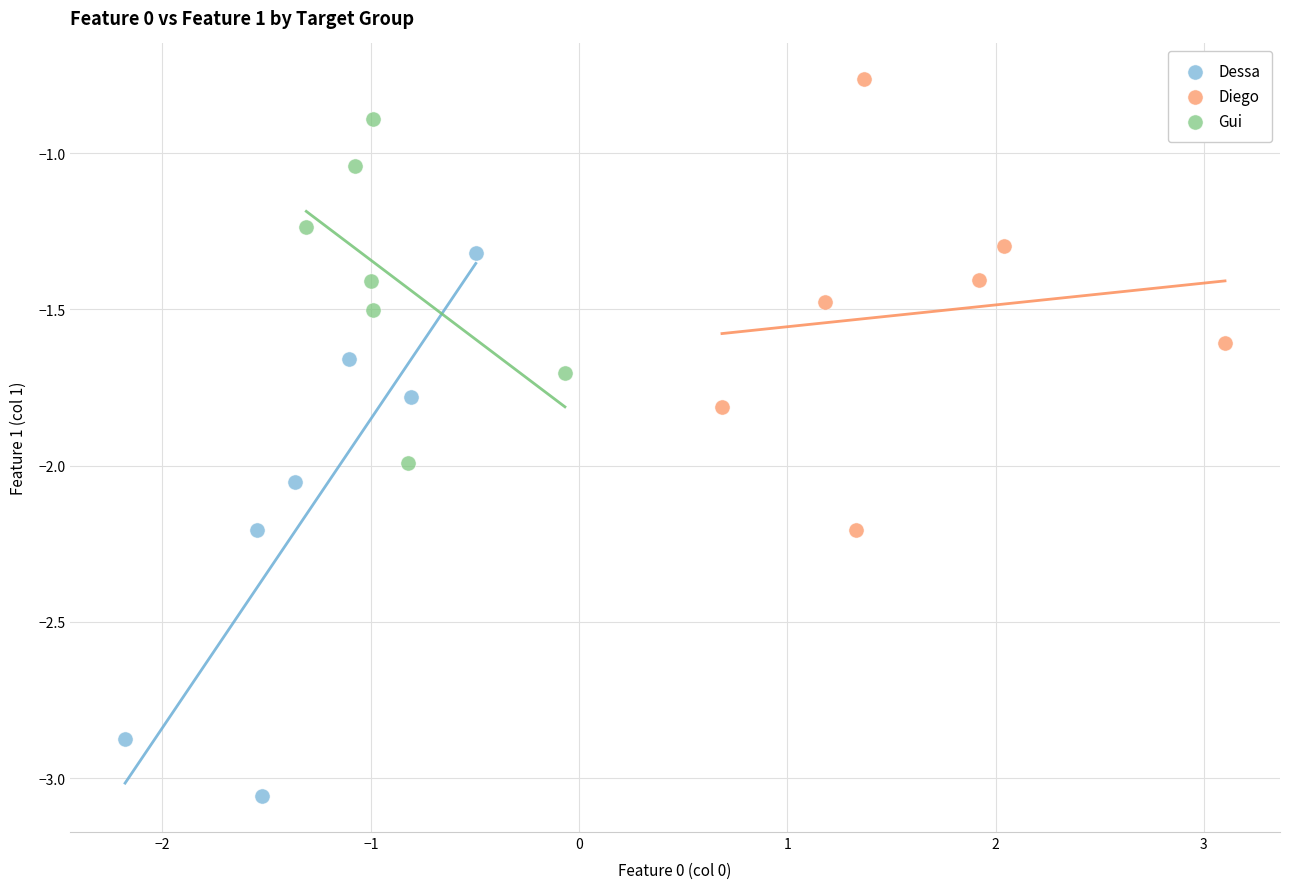

Which series has the largest Y range (max minus min)?

Dessa